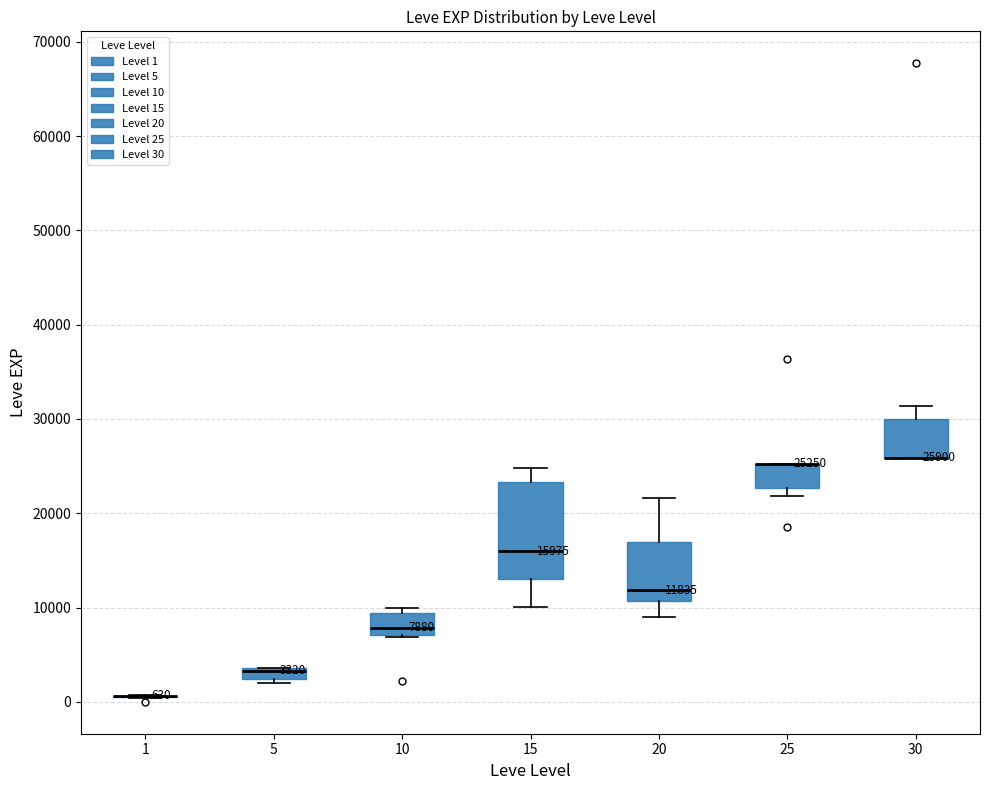

Comparing the boxes themselves (not the whiskers), which one is the tallest?

15